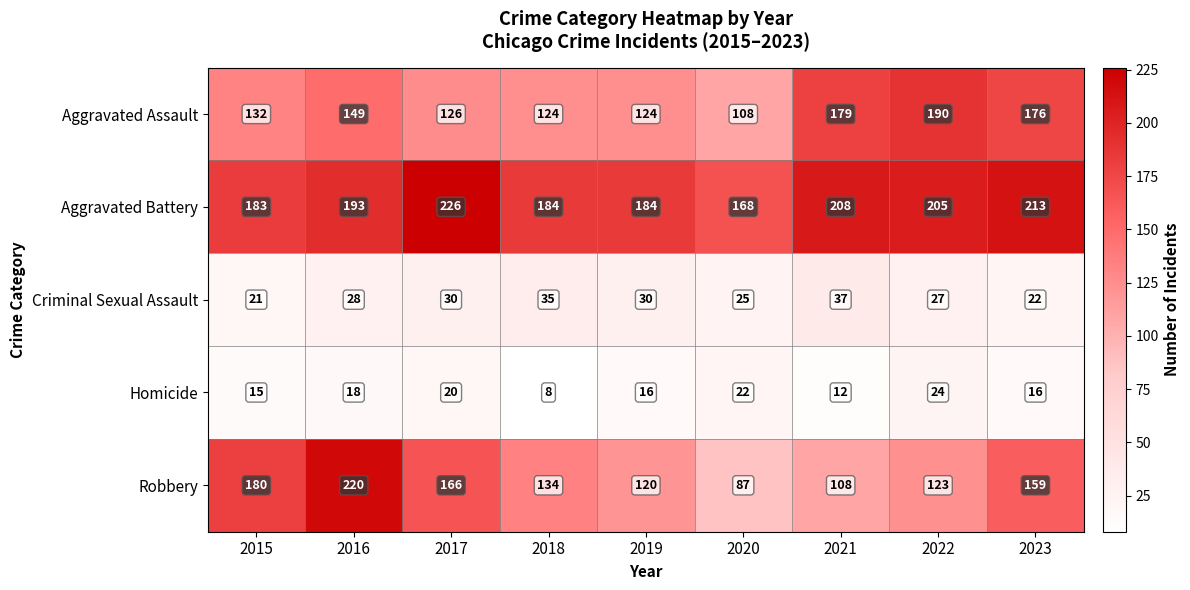

The value of Aggravated Assault at 2018 is 58. True or false?

False